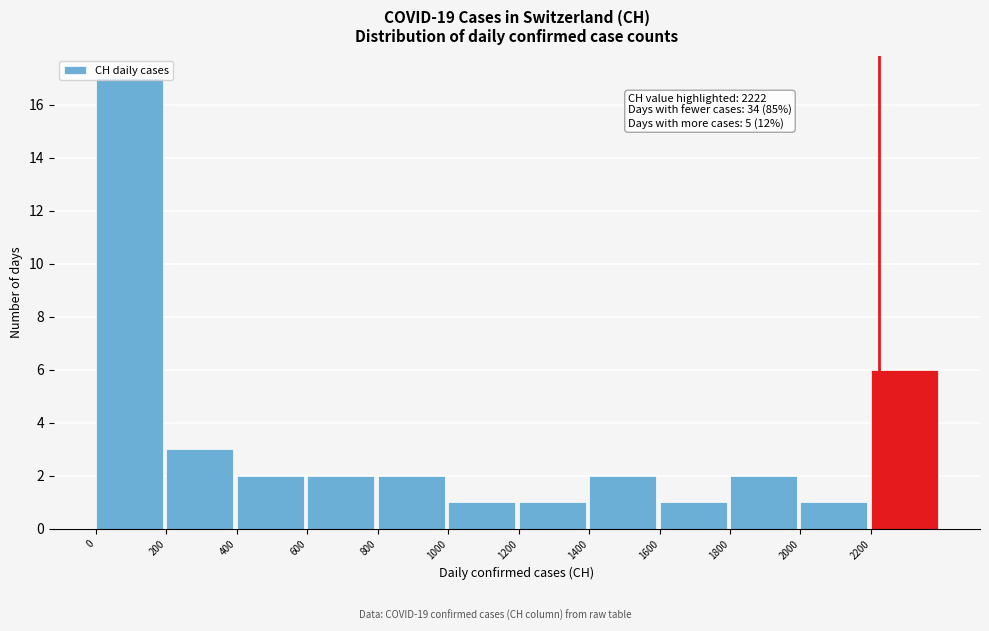

Which range on the x-axis has the tallest bar?

0 to 200